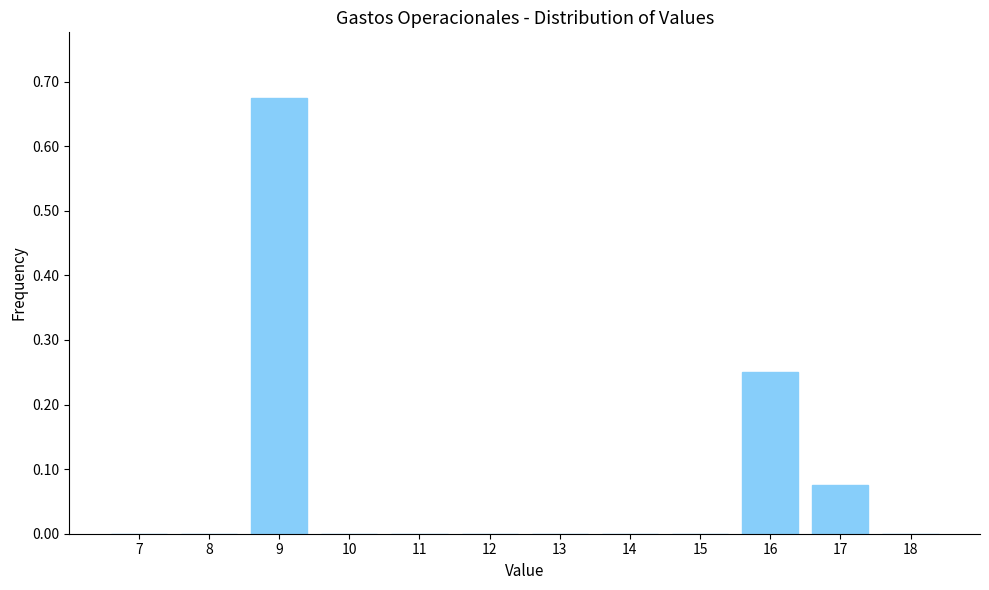

How tall is the bar that spans 15.5 to 16.5 on the x-axis? The values are not printed on the chart, so give them approximately, as read against the axis.

0.25